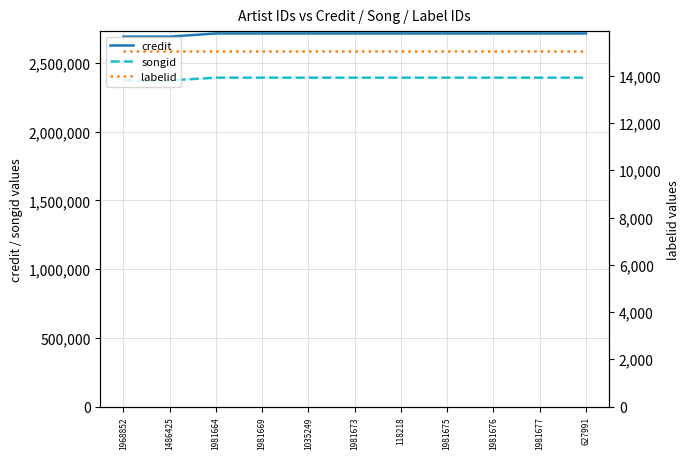

True or false: credit and songid intersect in this chart.

False